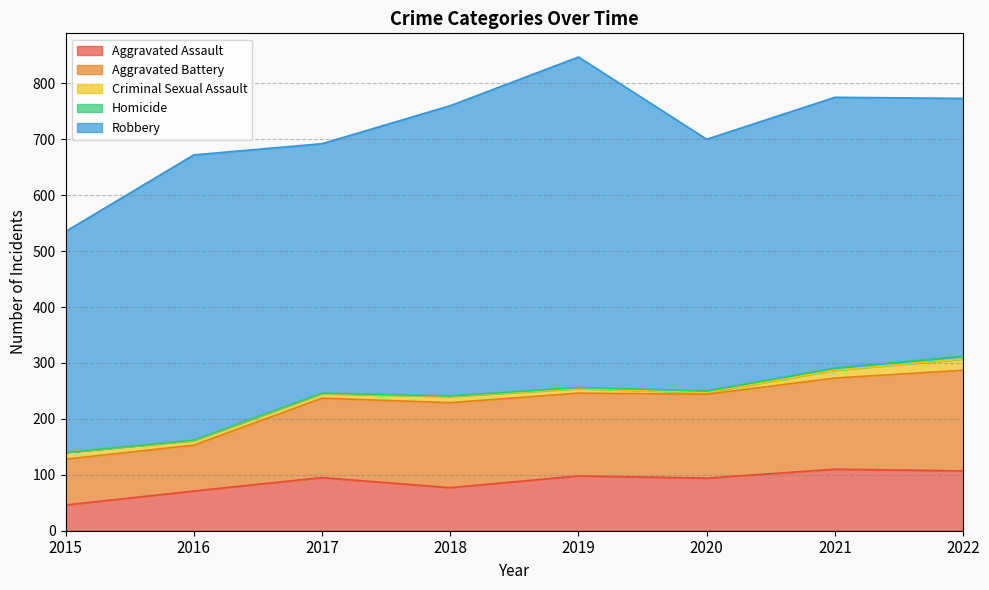

Reading left to right, transcribe all the data shown in this chart.

Aggravated Assault: 46	71	95	77	98	94	110	107
Aggravated Battery: 82	82	142	152	148	150	163	180
Criminal Sexual Assault: 12	8	8	11	8	3	14	20
Homicide: 0	1	1	1	2	3	4	5
Robbery: 395	510	446	519	591	450	484	461